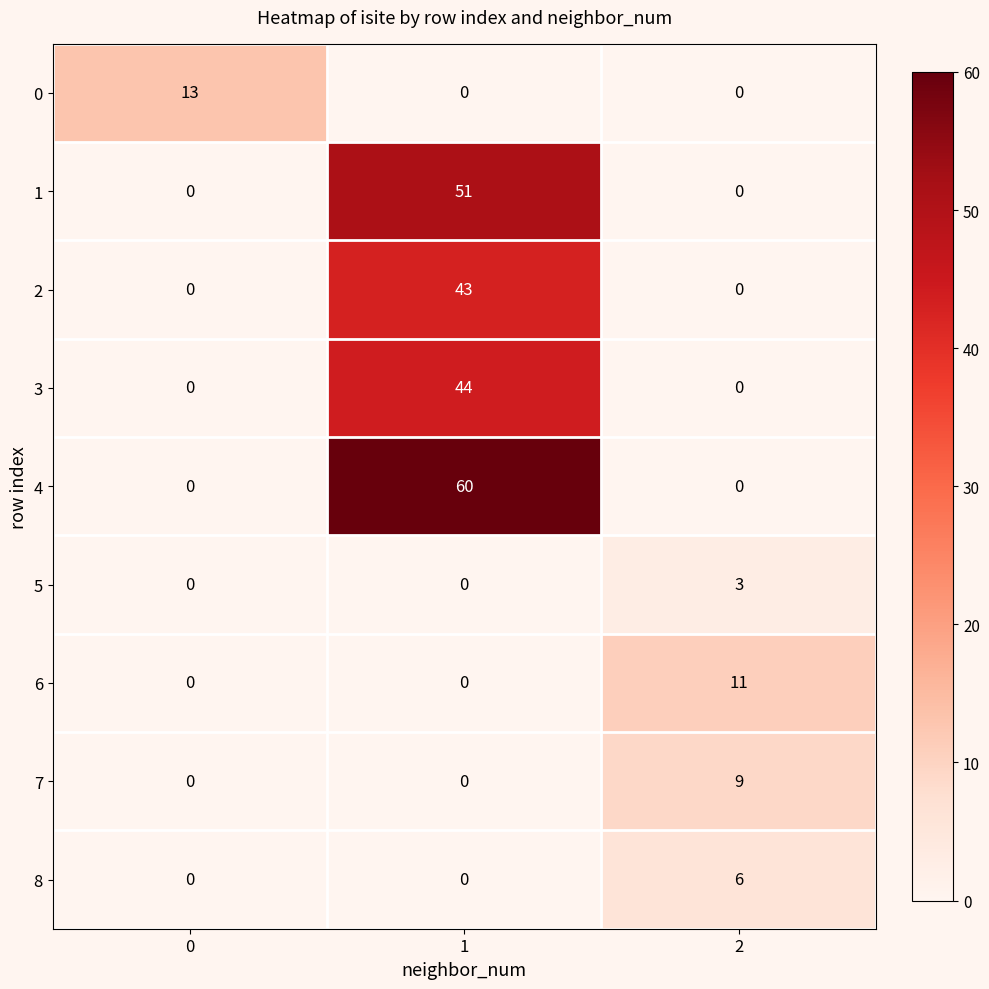

What is the average value of the 3 series?

15